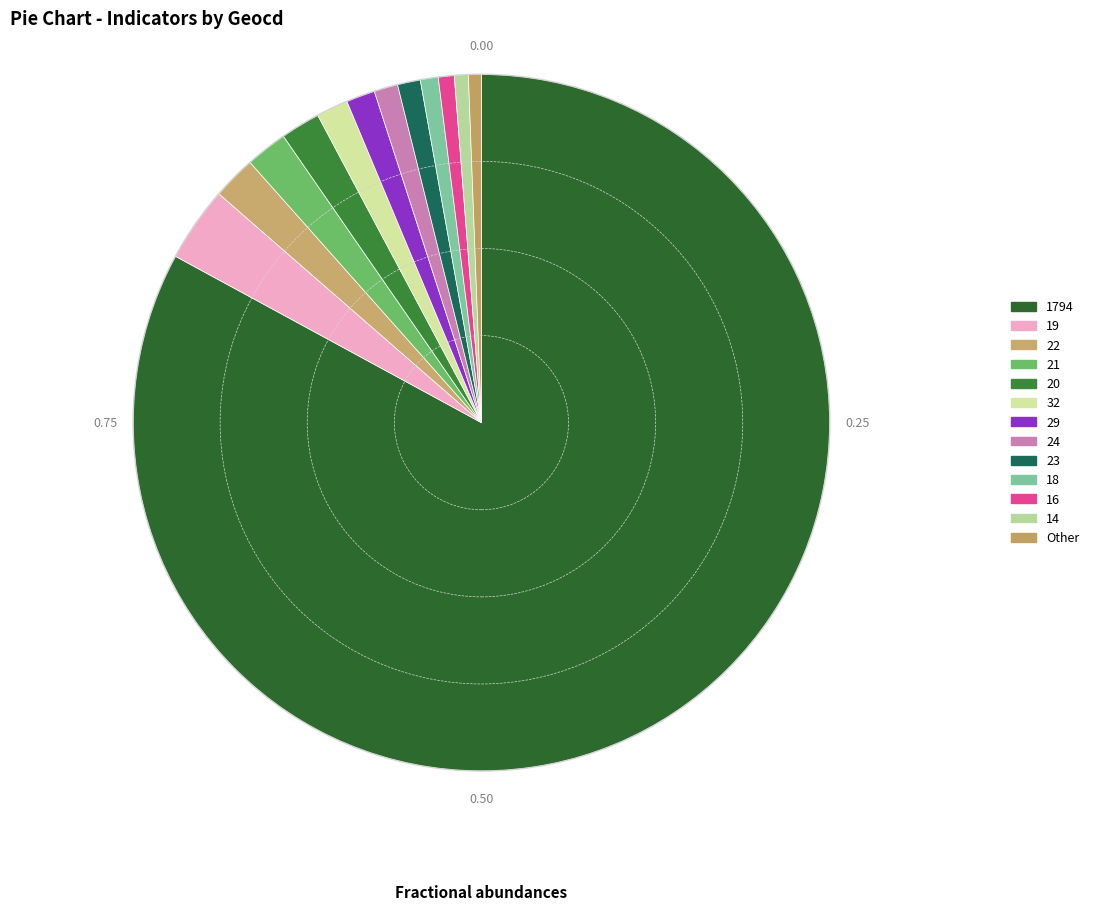

To the nearest percent, what portion does 20 represent?

1%